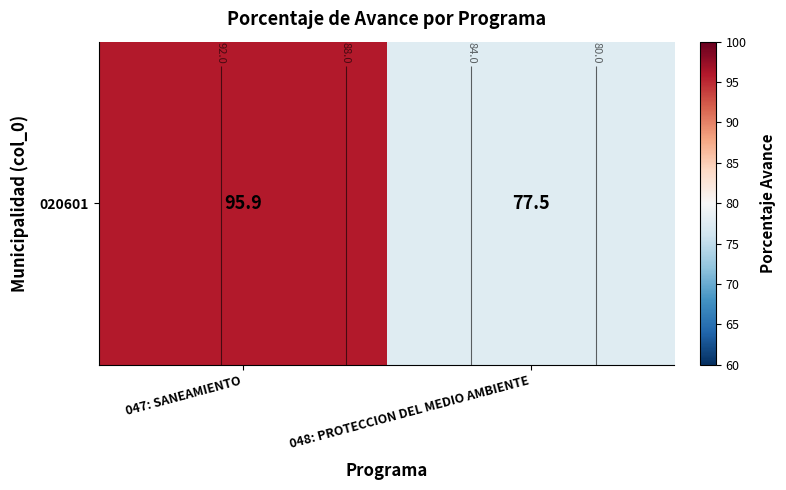

What is the average value?

86.7